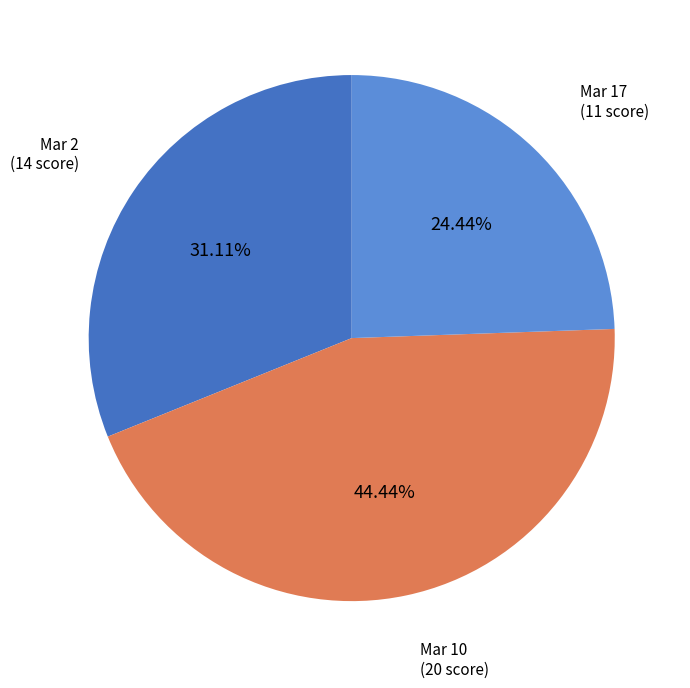

What percentage is the Mar 2 slice, to the nearest percent?

31%